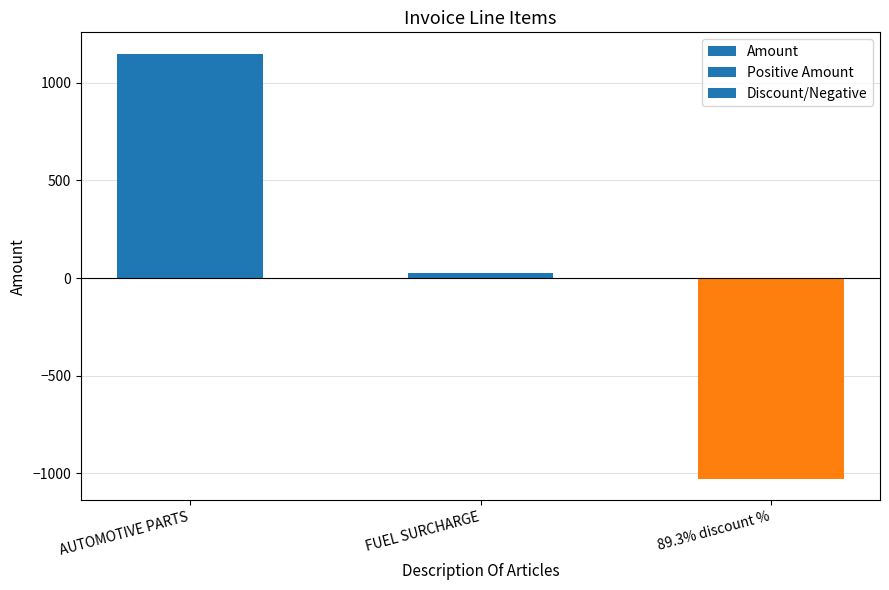

True or false: the data shows 1149.8 at AUTOMOTIVE PARTS.

True